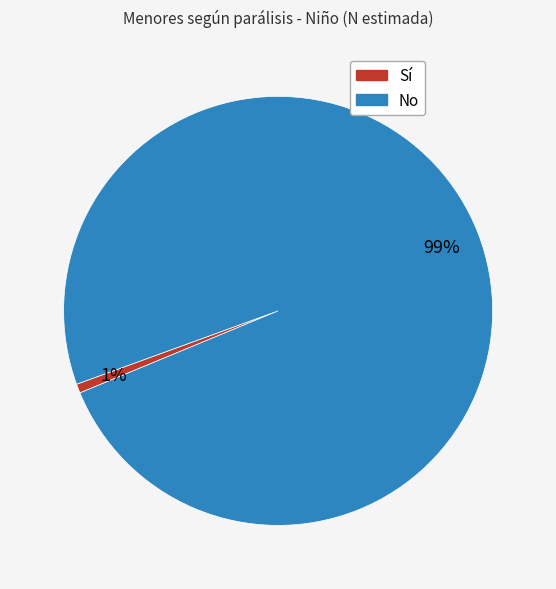

Rank the categories by value from lowest to highest.

Sí, No